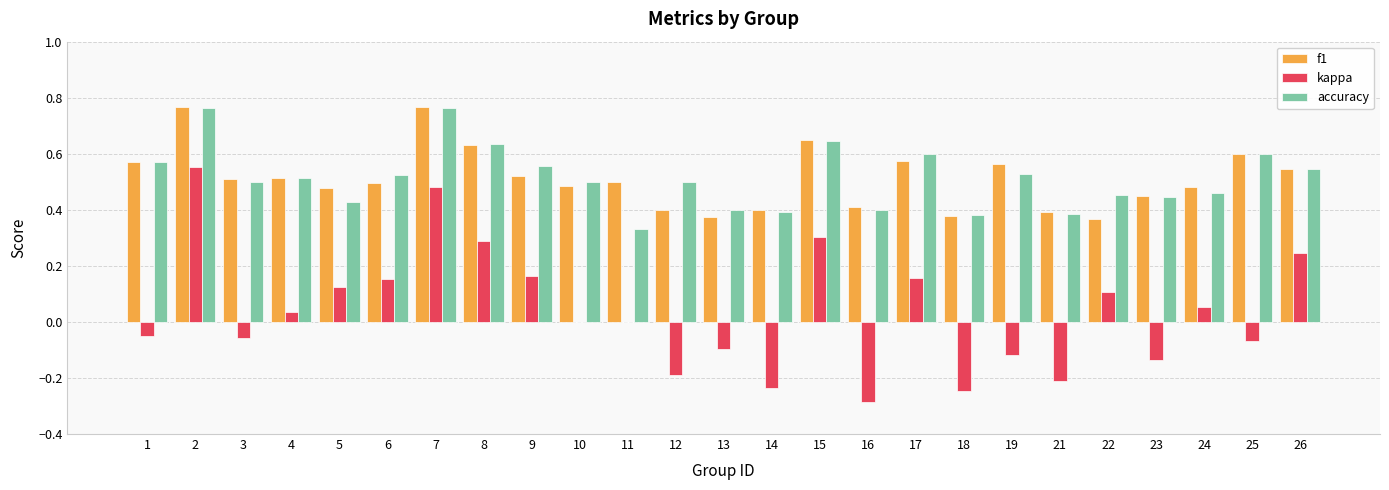

What is the total value across all series at 15?

1.6